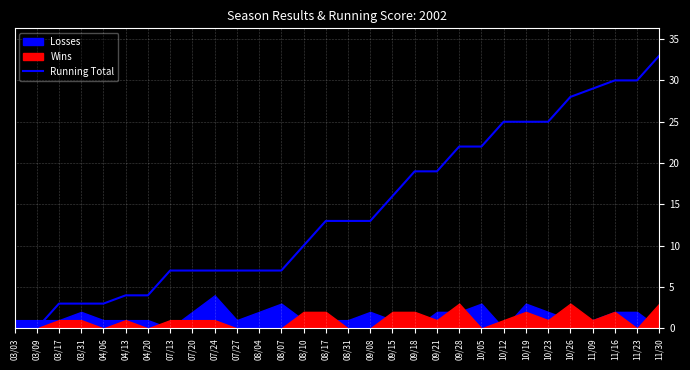

What is the change in value from 09/08 to 11/09?

+16